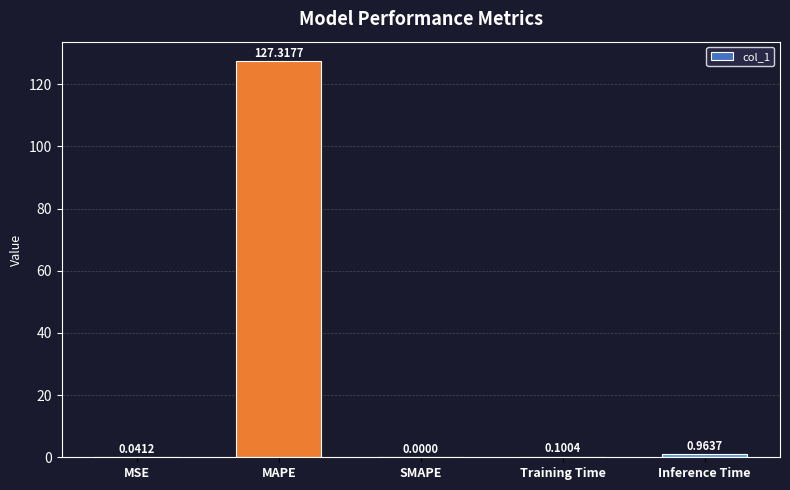

Which has a higher value, MAPE or MSE?

MAPE